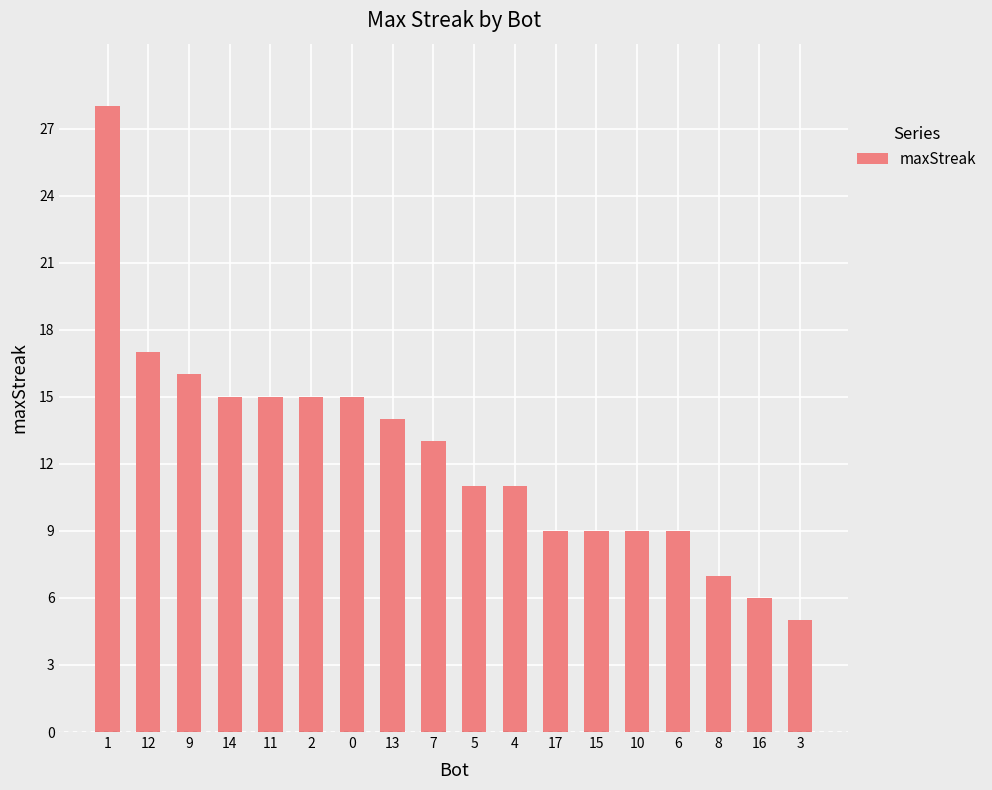

What position from the right is 15?

6